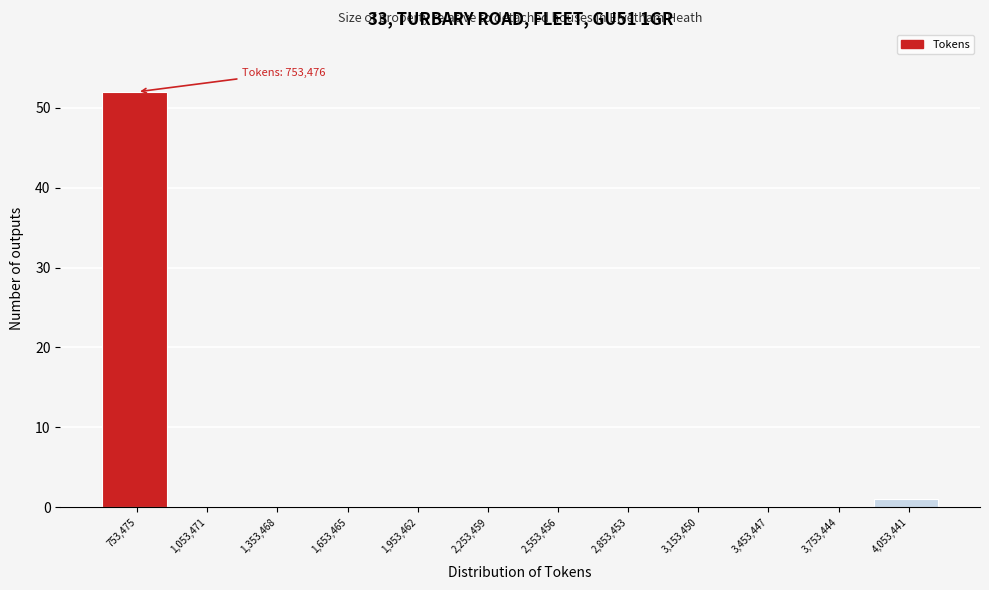

Reading right to left, what are all the values shown in this chart?

4,053,441=1	3,753,444=0	3,453,447=0	3,153,450=0	2,853,453=0	2,553,456=0	2,253,459=0	1,953,462=0	1,653,465=0	1,353,468=0	1,053,471=0	753,475=52